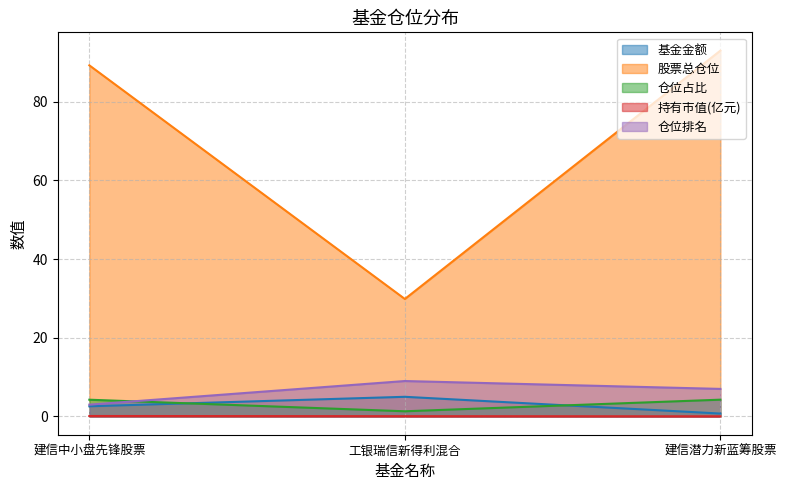

Reading right to left, list all the values displayed in this chart.

基金金额: 0.7	5.0	2.6
股票总仓位: 93.0	29.9	89.3
仓位占比: 4.3	1.3	4.2
持有市值(亿元): 0.0	0.1	0.1
仓位排名: 7.0	9.0	3.0